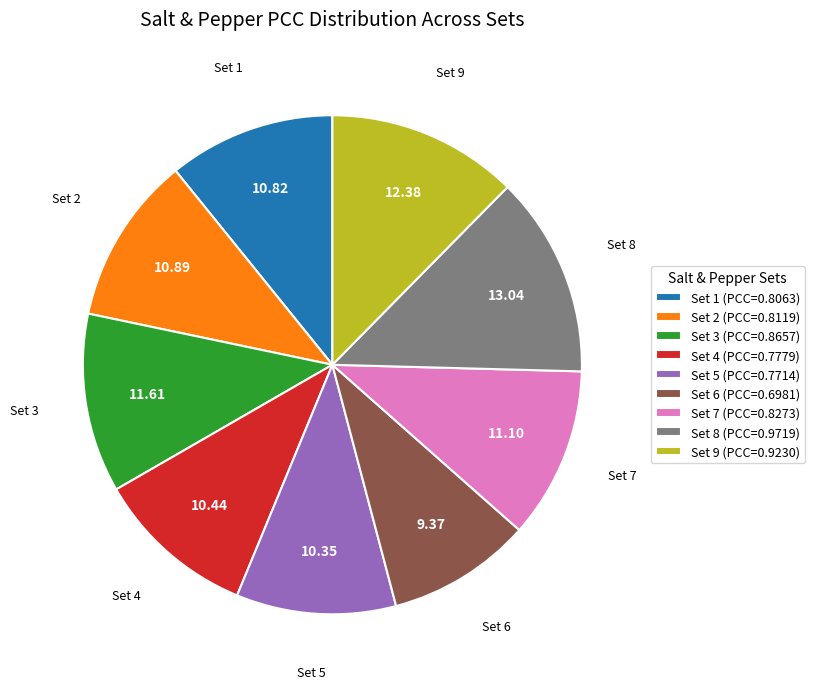

Is the sum of Set 4 (PCC=0.7779) and Set 1 (PCC=0.8063) greater than half?

No